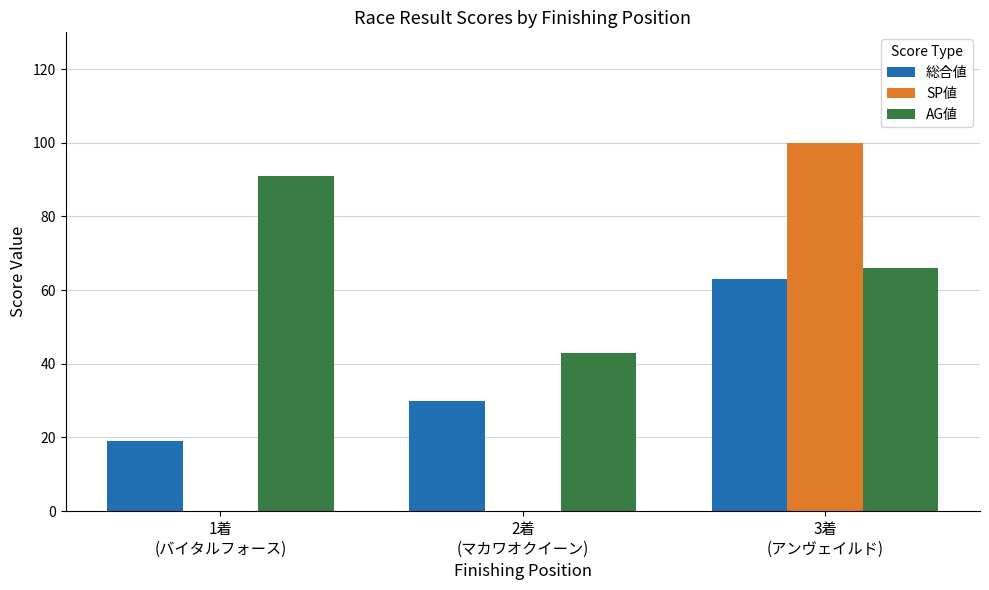

Between 2着
(マカワオクイーン) and 3着
(アンヴェイルド), which series saw the biggest shift?

SP値